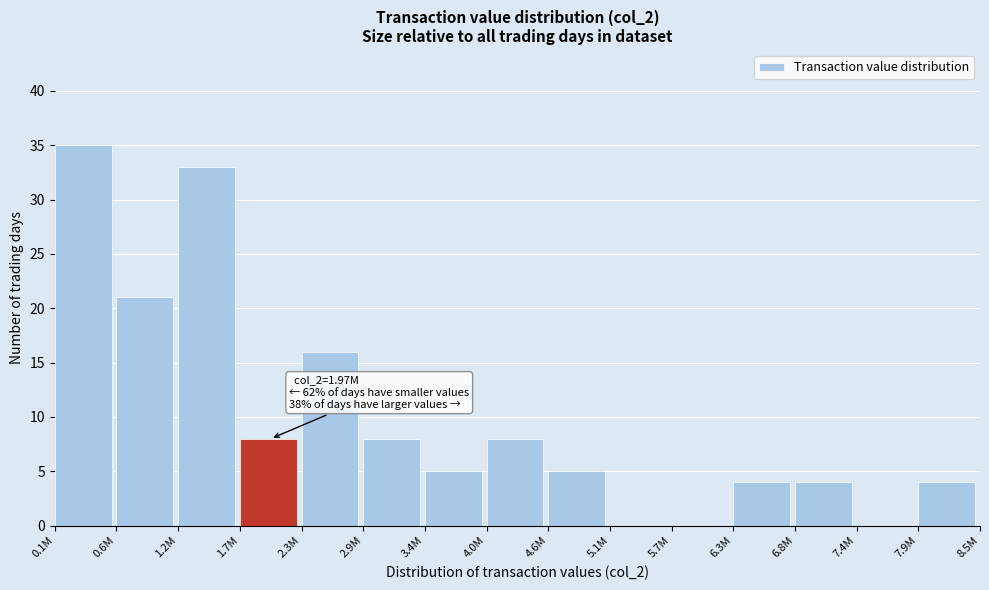

Reading left to right, extract all data points from this chart.

0.1M=35	0.6M=21	1.2M=33	1.7M=8	2.3M=16	2.9M=8	3.4M=5	4.0M=8	4.6M=5	5.1M=0	5.7M=0	6.3M=4	6.8M=4	7.4M=0	7.9M=4